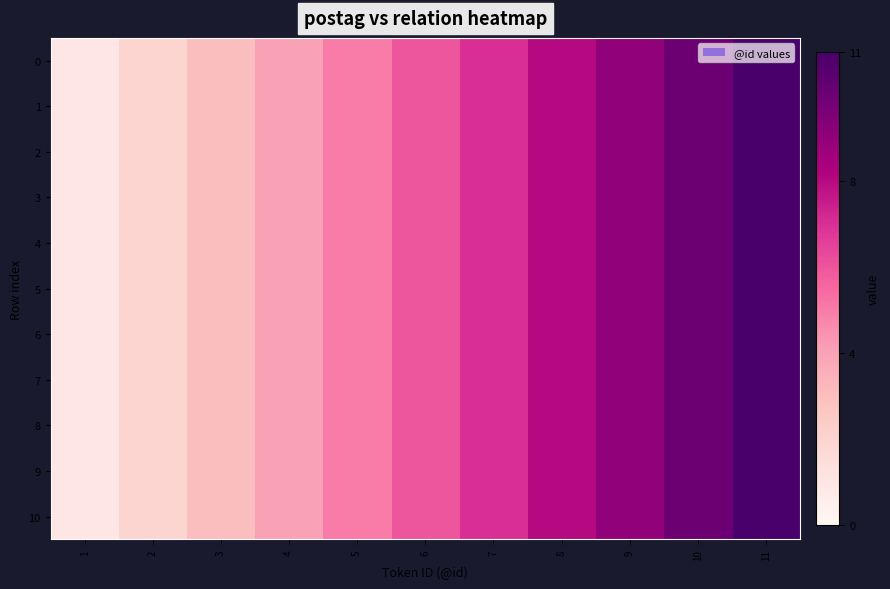

Rank the series at 7 from highest to lowest value.

0, 1, 2, 3, 4, 5, 6, 7, 8, 9, 10